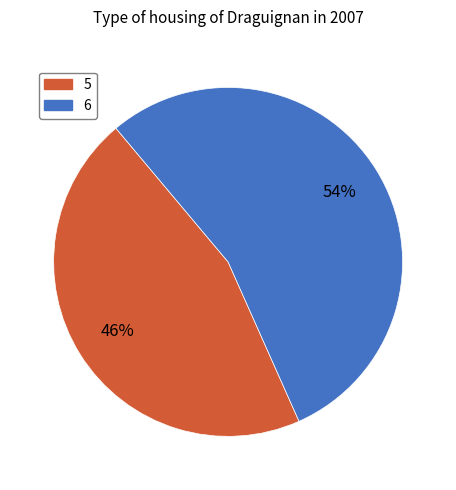

Rank the categories by value from lowest to highest.

5, 6